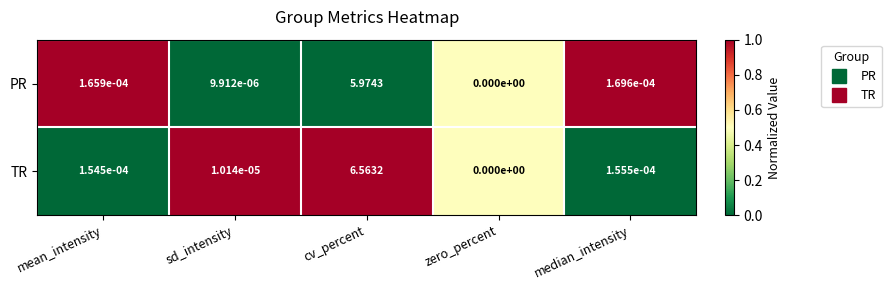

At cv_percent, list the series in order from smallest to largest.

PR, TR